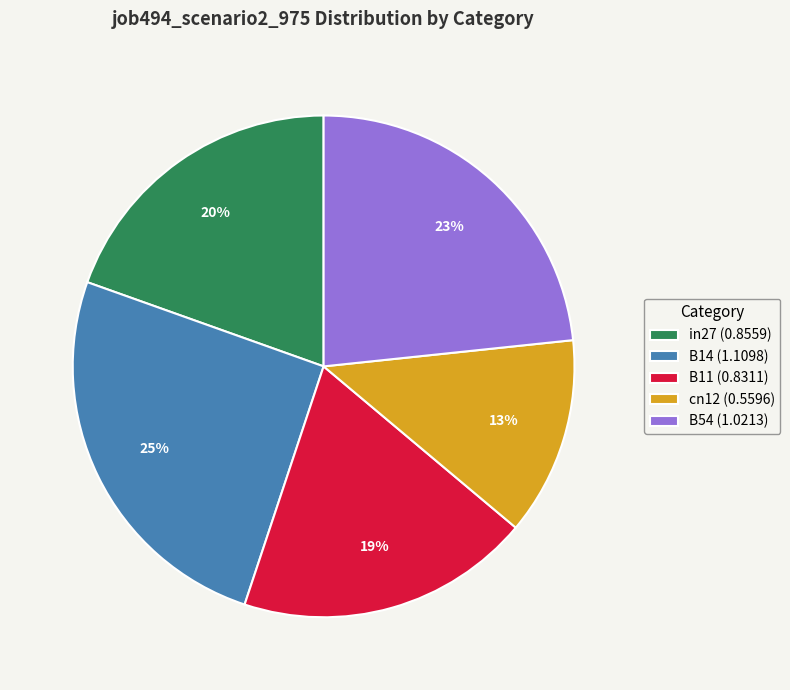

To the nearest percent, what is the combined percentage of in27 (0.8559) and B14 (1.1098)?

45%